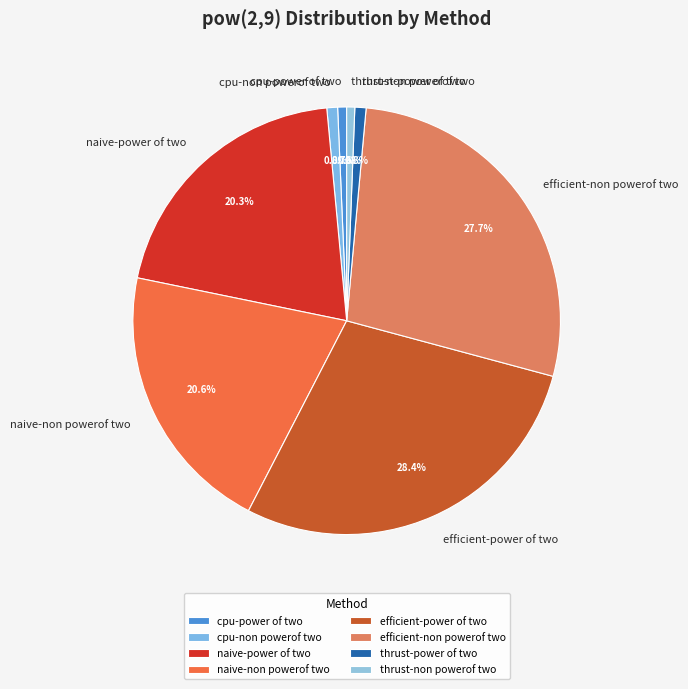

True or false: thrust-non powerof two accounts for 11% of the total.

False